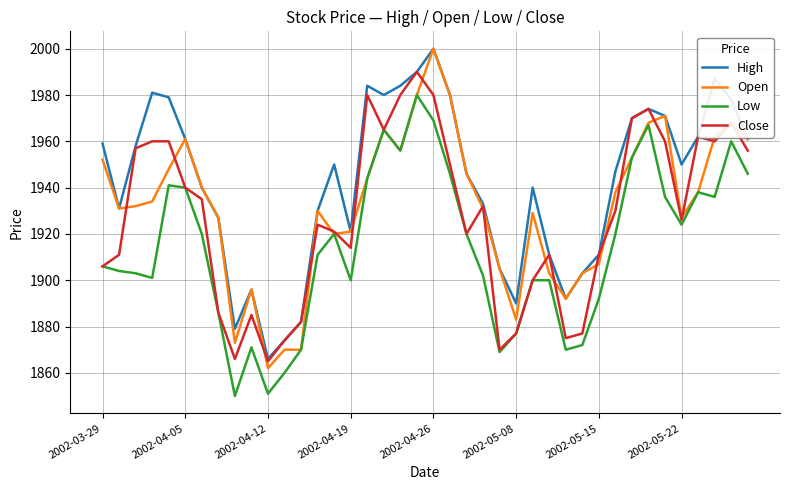

Which series has the largest total across all categories?

High